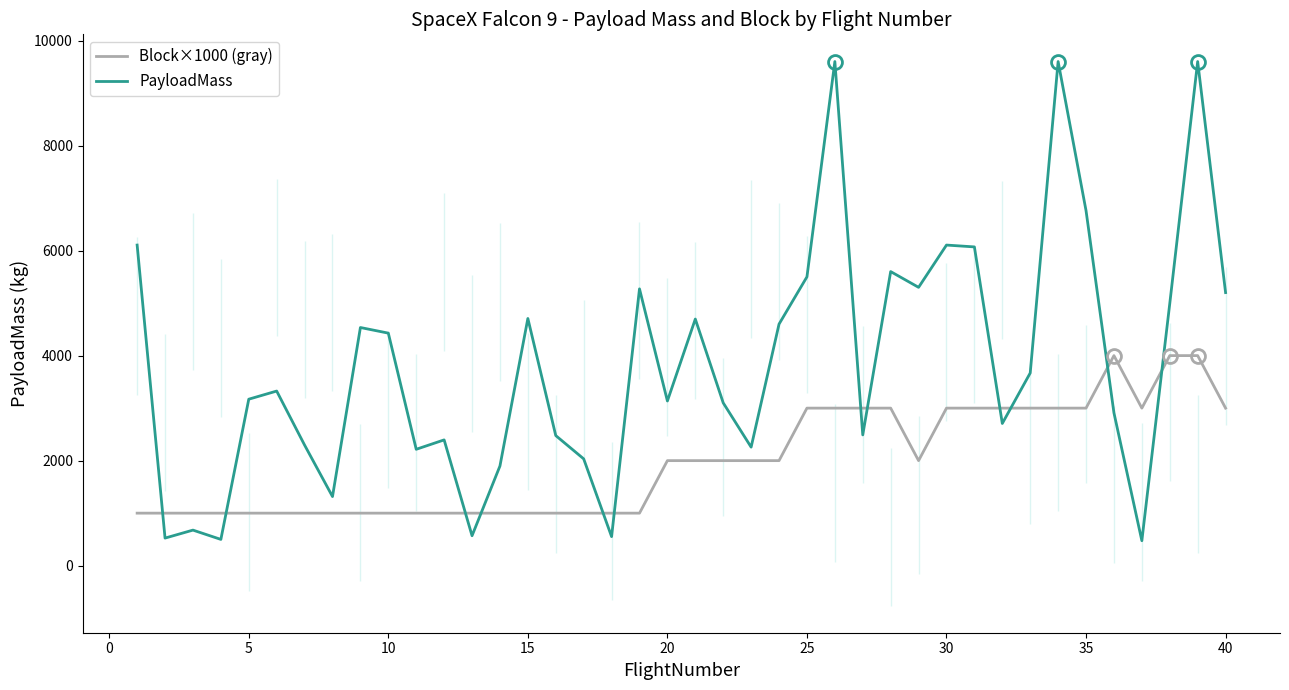

What is the minimum value for Block×1000 (gray)?

1000.0